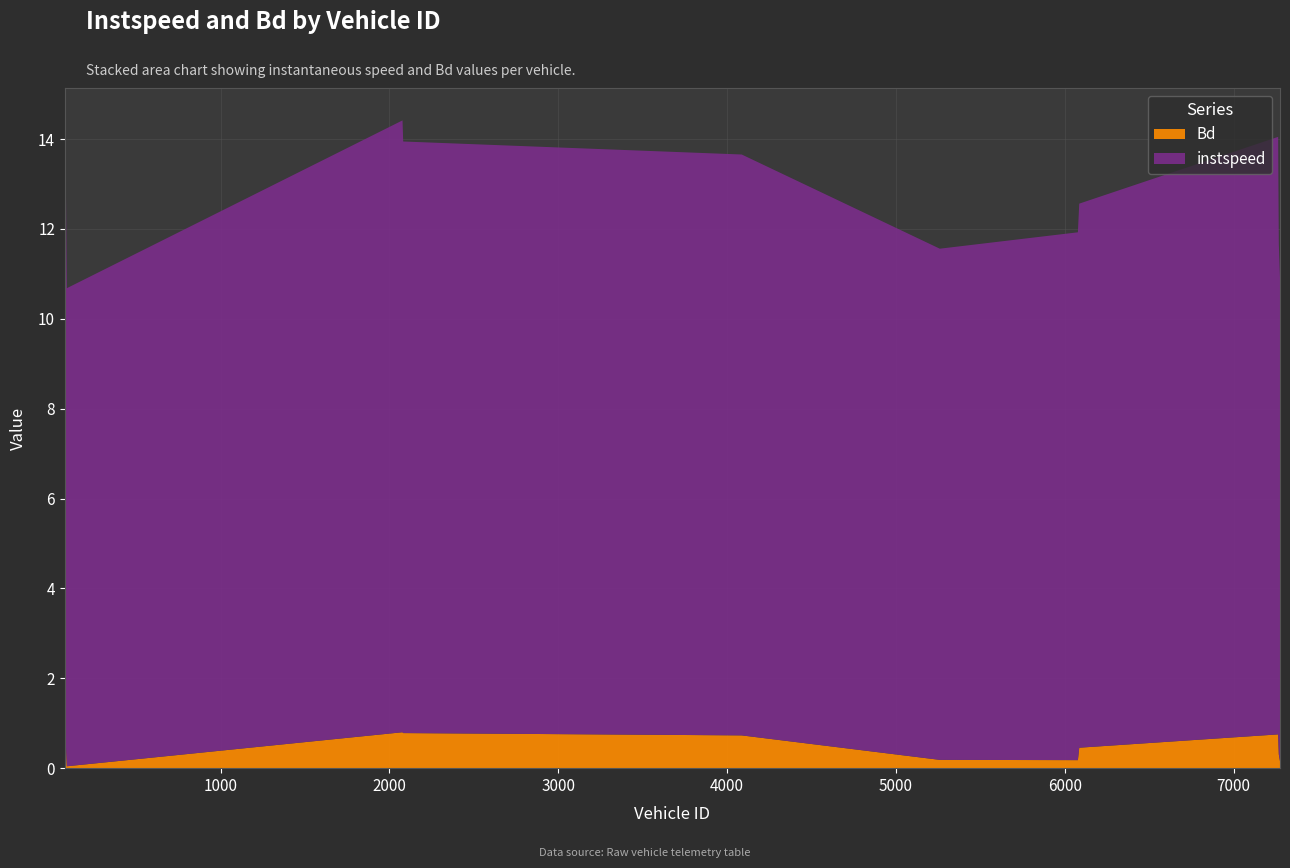

Reading left to right, transcribe all the data shown in this chart.

instspeed: 78.0=12.2	80.0=9.9	82.0=13.2	90.0=10.6	2078.0=13.6	2082.0=13.2	4087.0=12.9	5260.0=11.4	6078.0=11.7	6086.0=12.1	7264.0=13.3	7268.0=11.4	7275.0=10.8
Bd: 78.0=0.5	80.0=0.0	82.0=0.7	90.0=0.0	2078.0=0.8	2082.0=0.8	4087.0=0.7	5260.0=0.2	6078.0=0.2	6086.0=0.5	7264.0=0.8	7268.0=0.3	7275.0=0.2